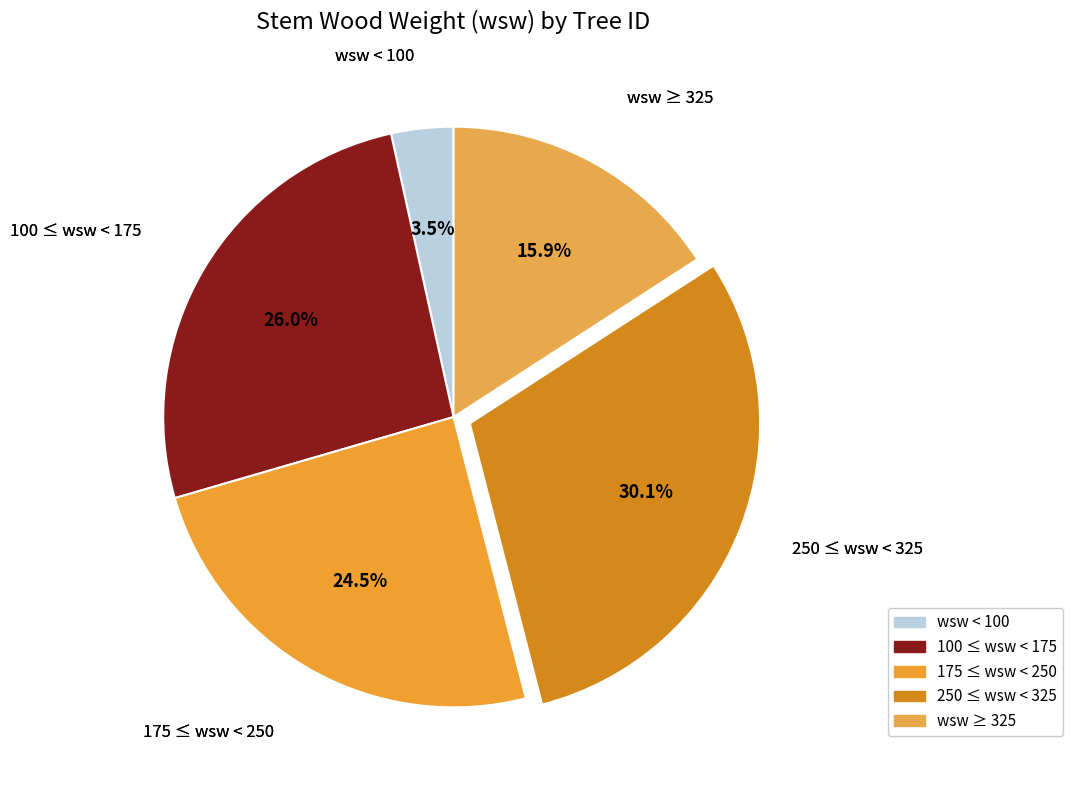

Count the number of slices in the pie.

5